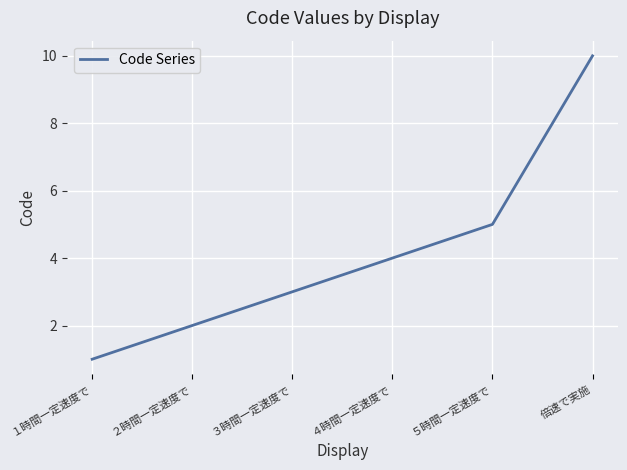

Reading left to right, transcribe all the data shown in this chart.

1	2	3	4	5	10